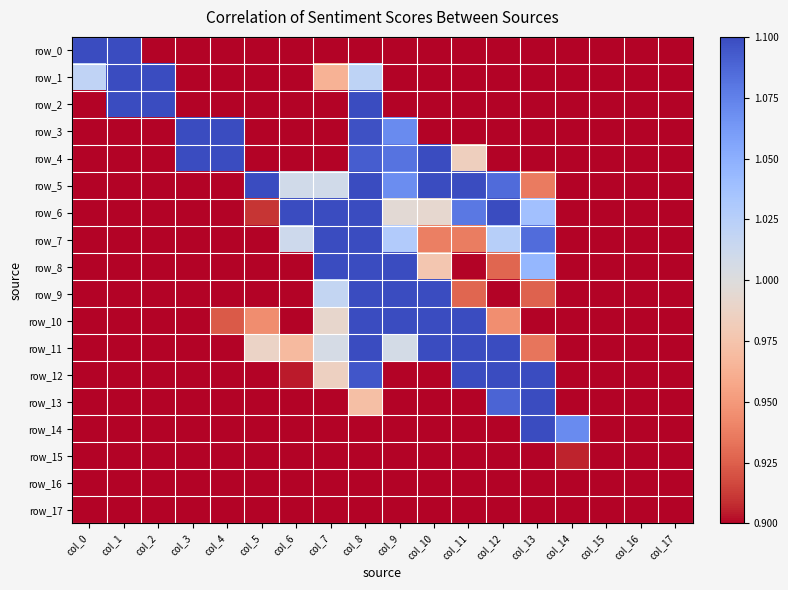

Rank the series at col_8 from highest to lowest value.

row_8, row_9, row_7, row_10, row_6, row_5, row_11, row_2, row_3, row_12, row_4, row_1, row_13, row_14, row_0, row_15, row_16, row_17